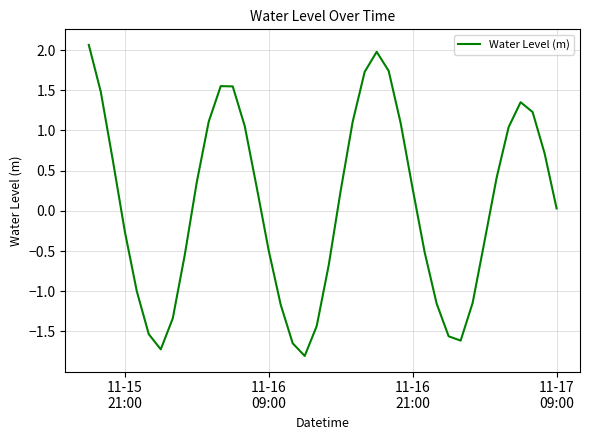

What is the minimum value shown in the chart?

-1.8